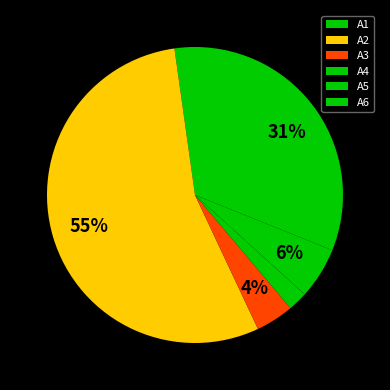

To the nearest percent, what is the difference between the largest and smallest slice percentages?

53%